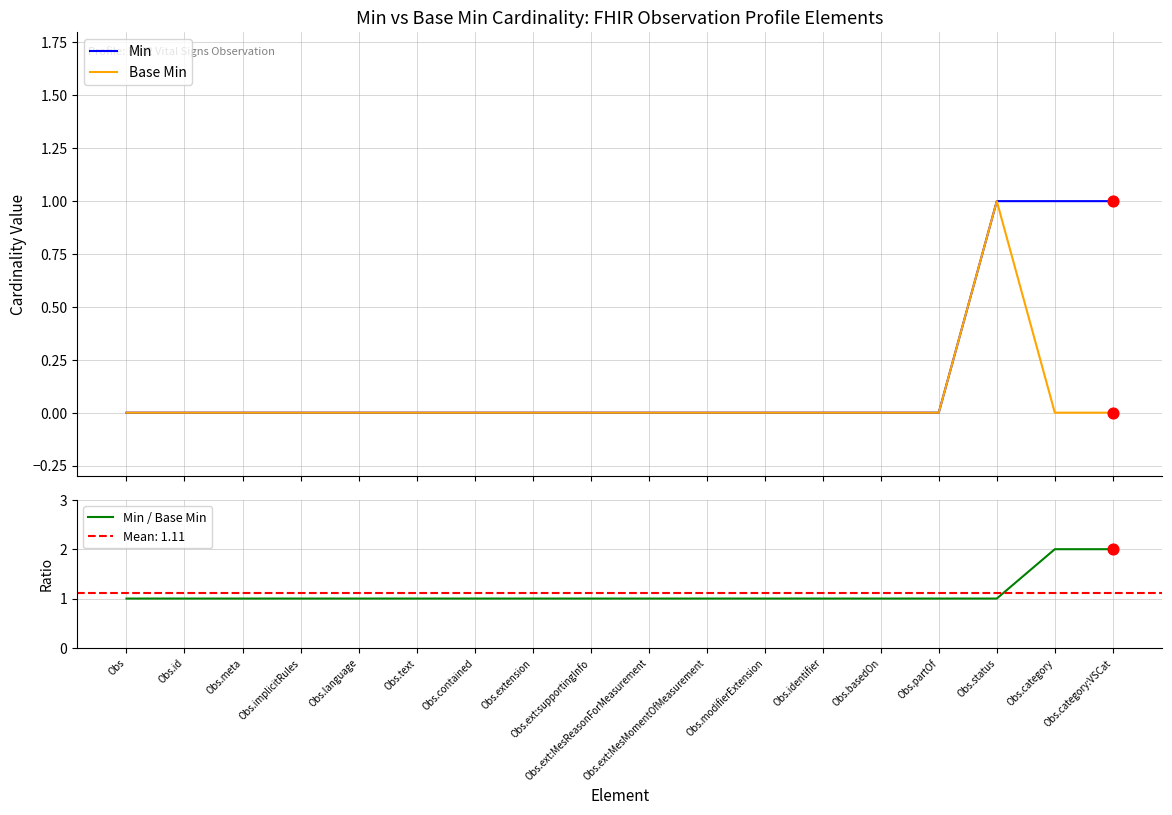

Which series has the largest total across all categories?

Min / Base Min